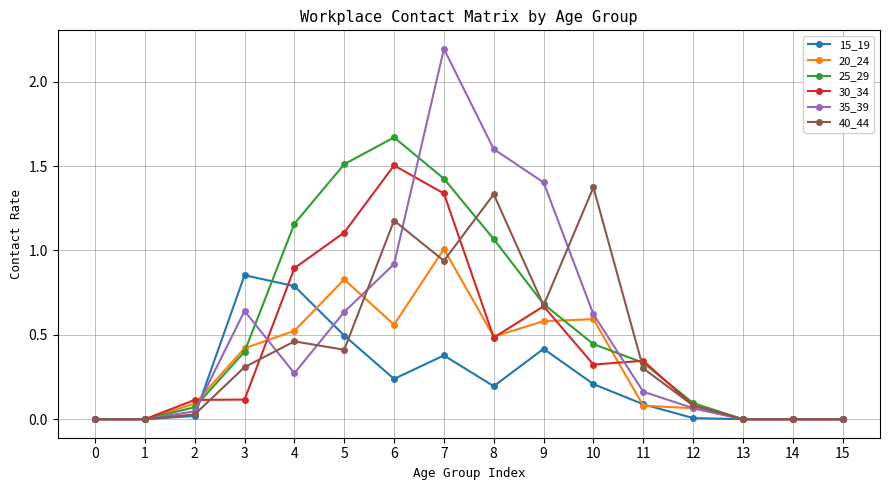

Count the number of data series in this chart.

6